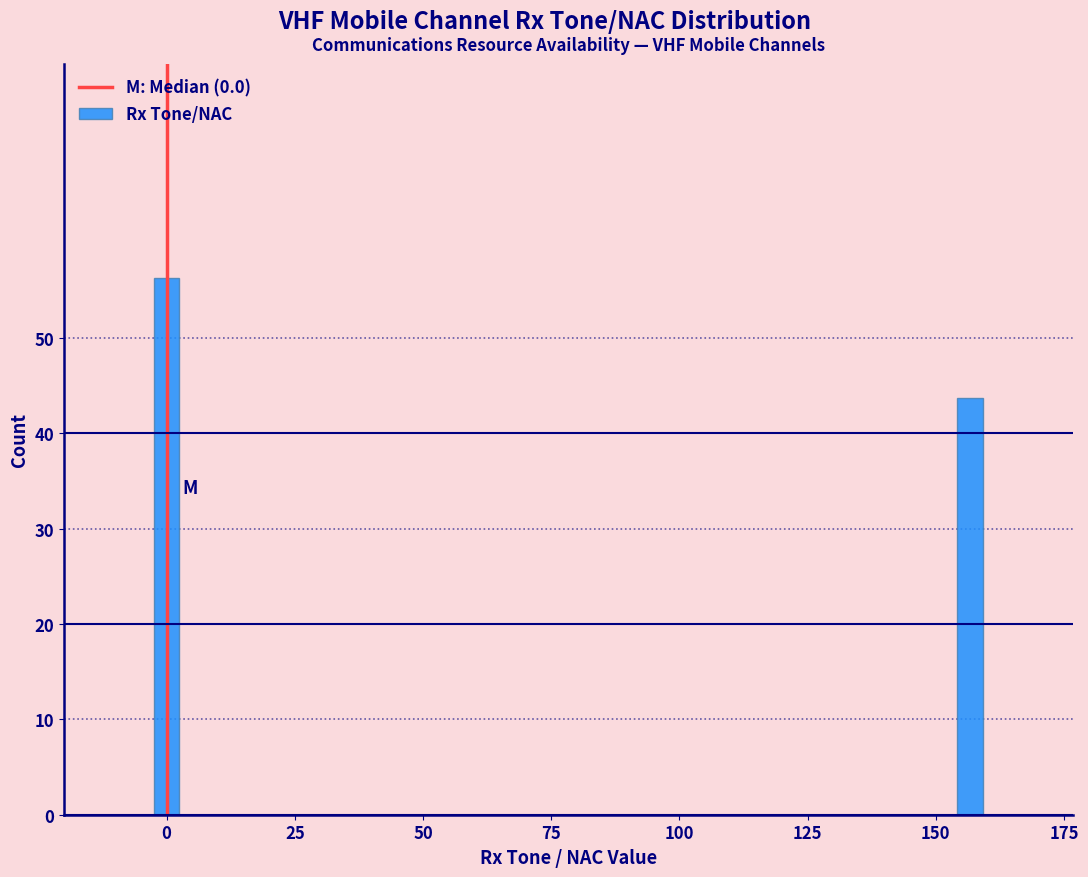

True or false: the data shows 84.9 at 0.

False